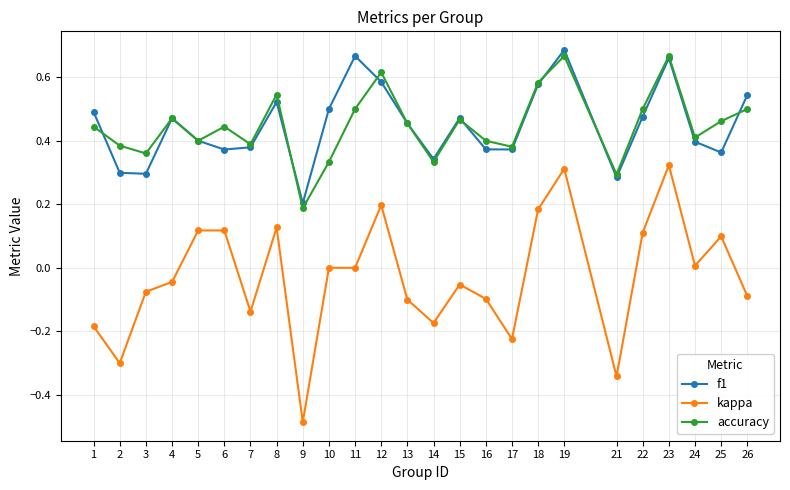

True or false: accuracy and kappa cross at least once.

False